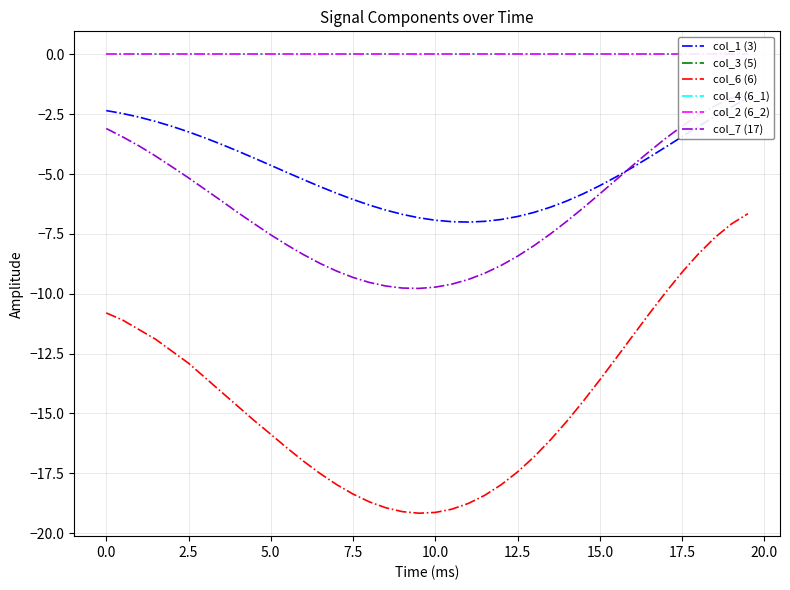

Which series has the largest range (max minus min)?

col_6 (6)